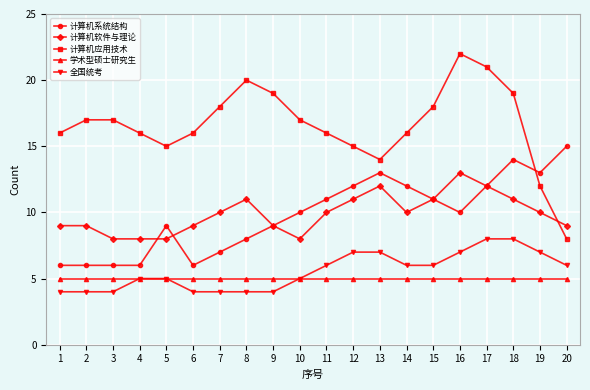

Which series has the widest spread of values?

计算机应用技术